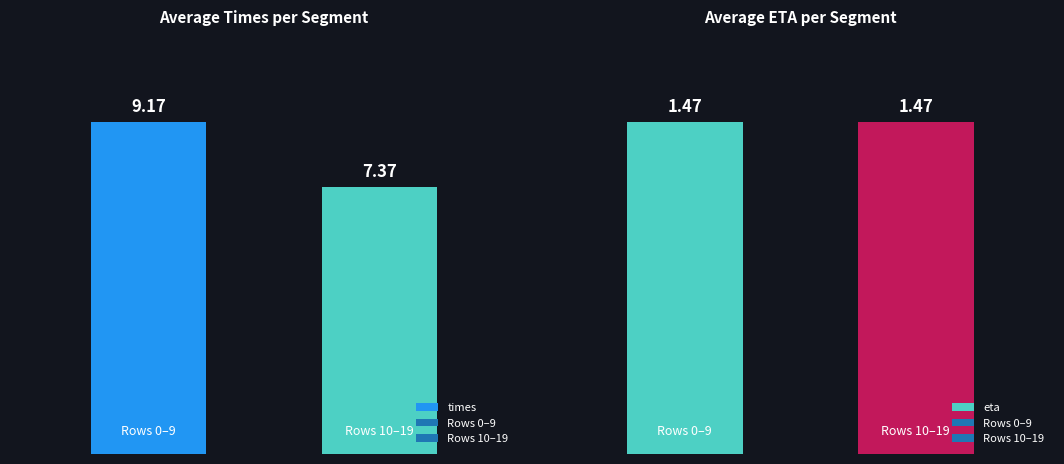

What is the highest value of the times series?

9.2